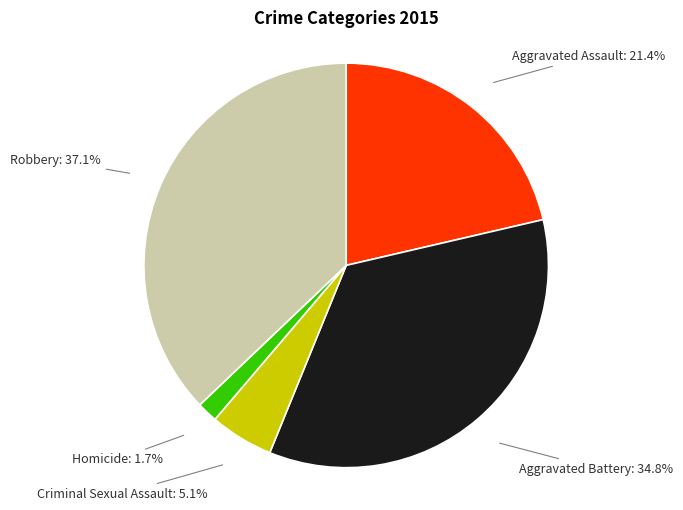

Does any single category account for the majority?

No